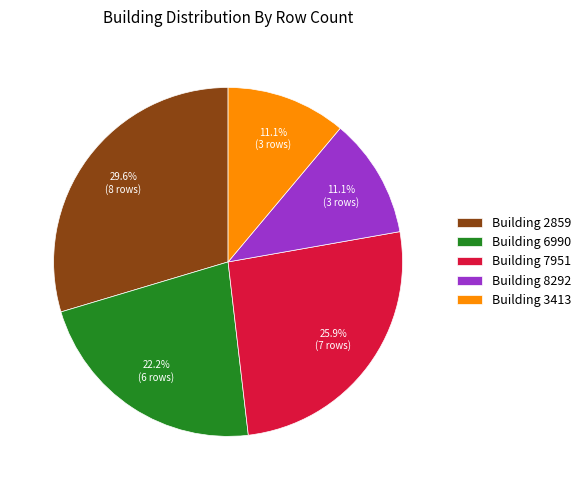

Does any single category account for the majority?

No